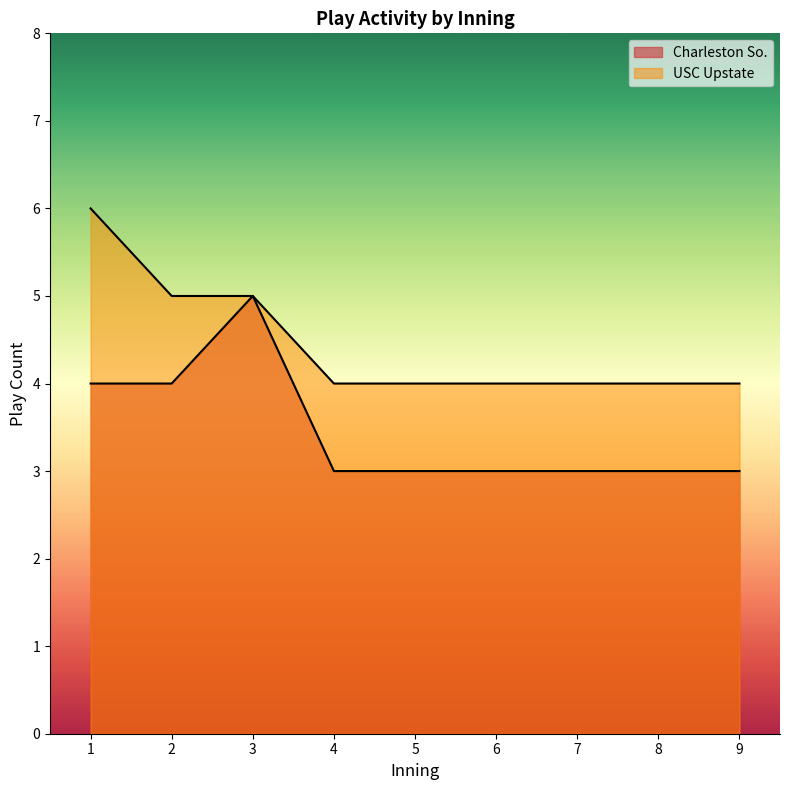

Does the chart display data point markers on the line(s)?

No